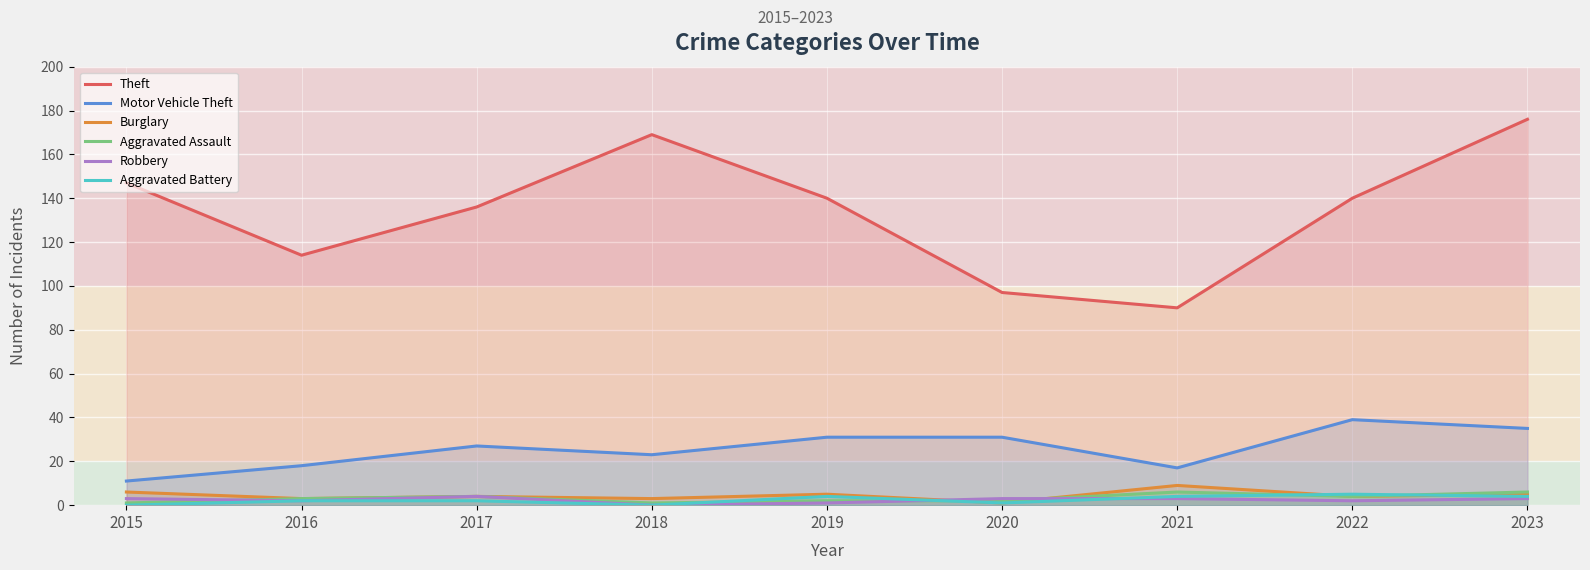

What is the average value of the Theft series?

134